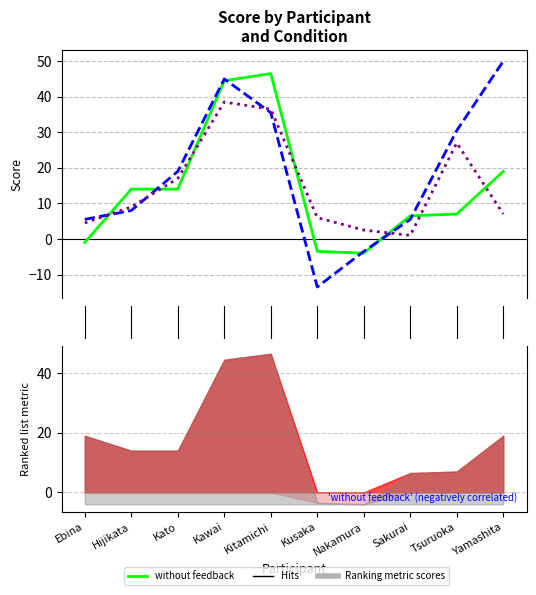

How many interior local peaks does the without feedback series have?

1